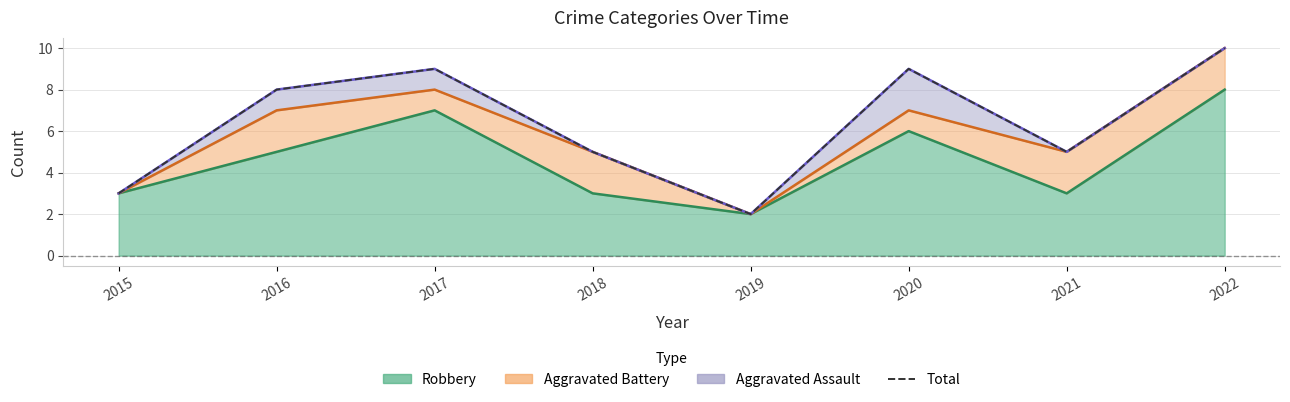

Is it true that the value at 2022 is 10?

True